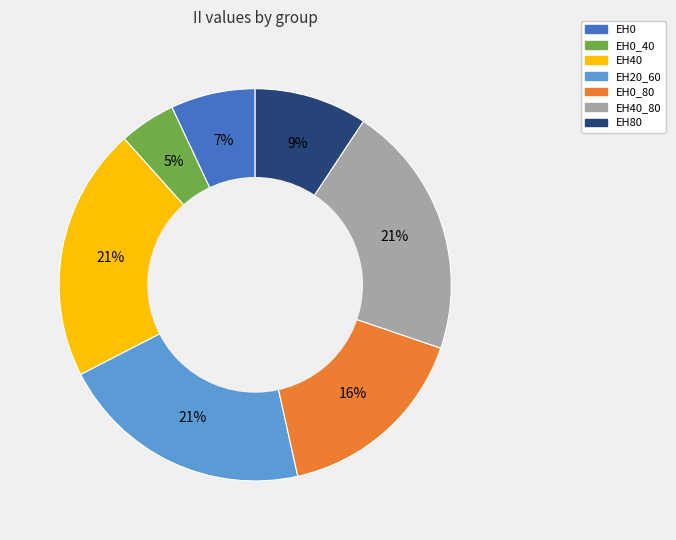

To the nearest percent, what is the difference between the EH0_80 and EH40_80 slice percentages?

5%